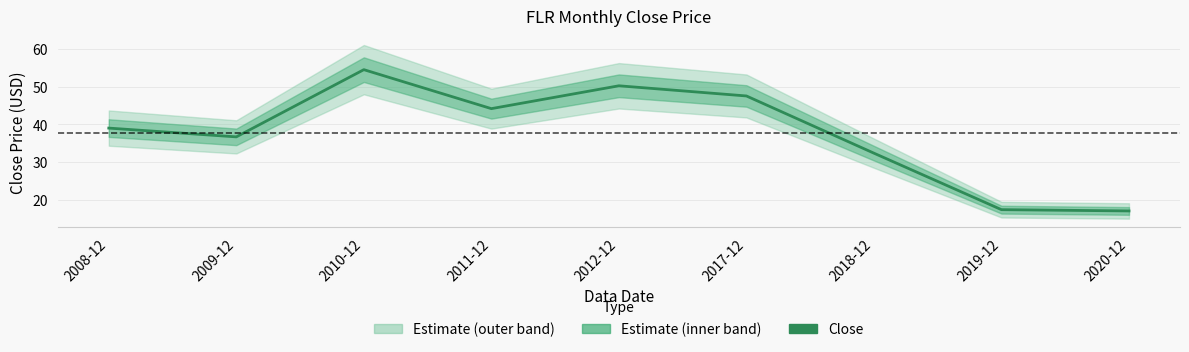

What is the difference between the values at 2017-12 and 2019-12?

30.2